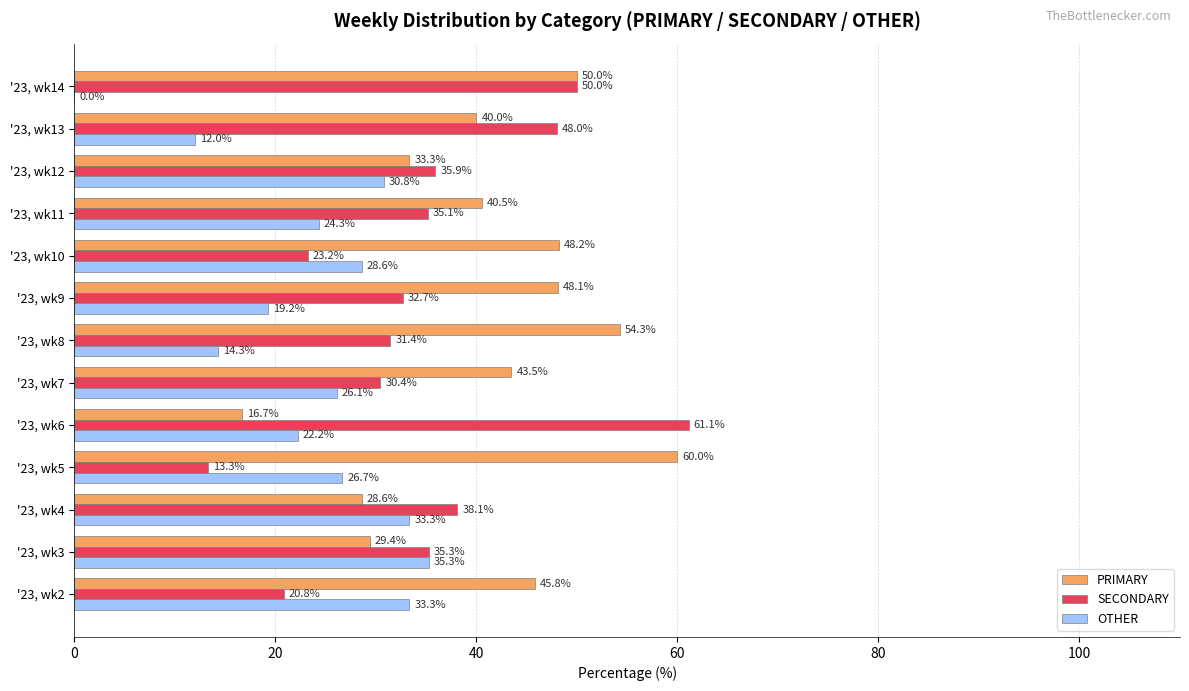

Between '23, wk11 and '23, wk12, which series saw the biggest shift?

PRIMARY